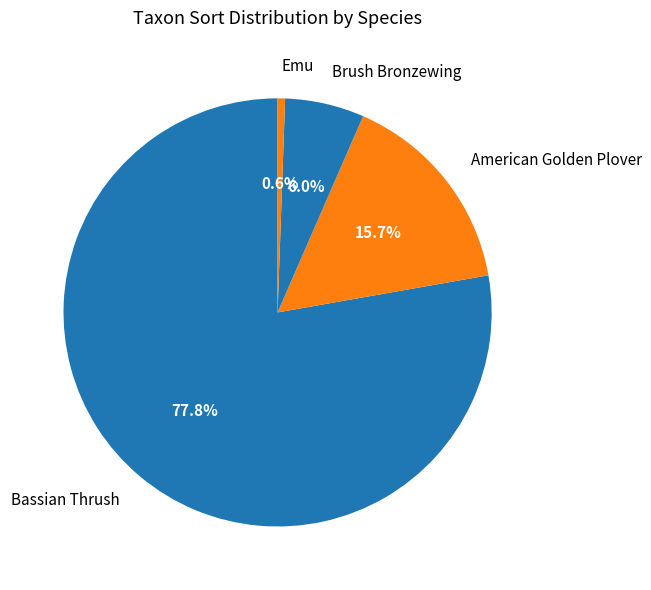

Count the number of slices in the pie.

4